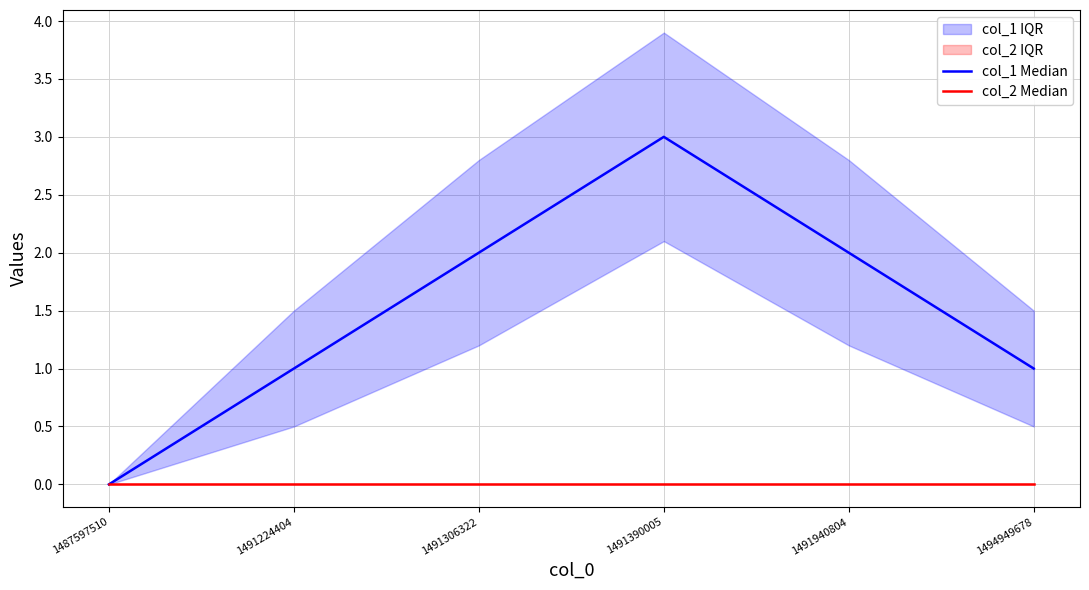

List the series in order of their overall mean, highest first.

col_1 Median, col_2 Median